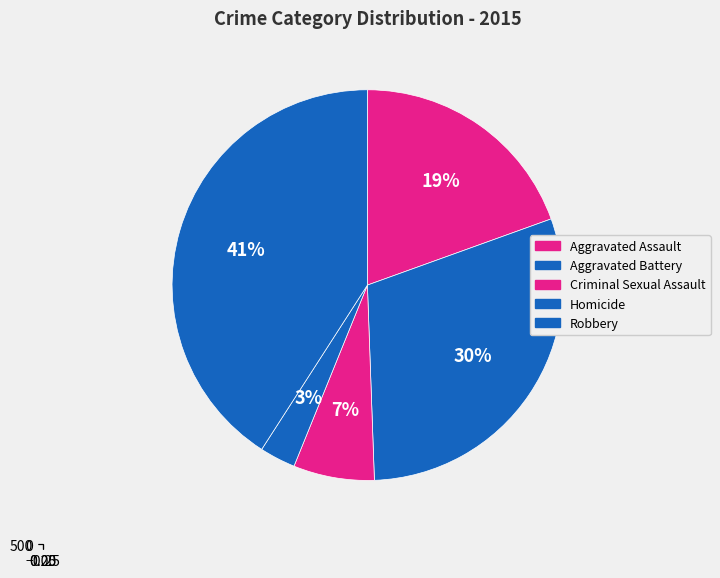

Which slice is the smallest?

Homicide